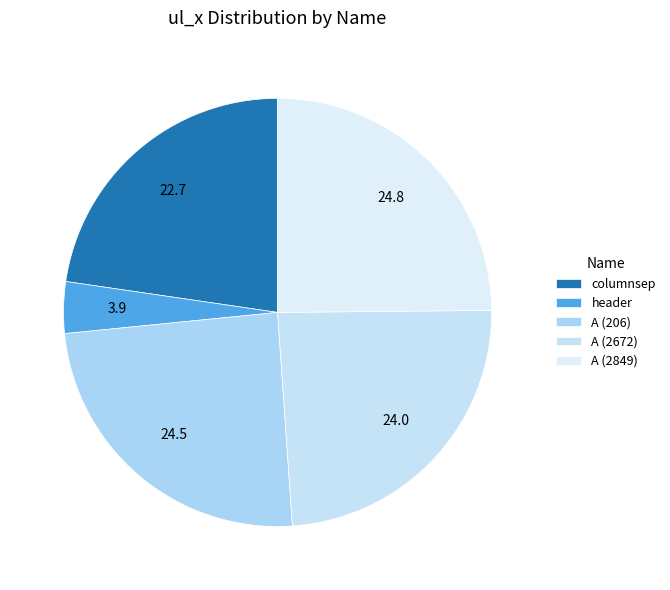

What portion of the pie excludes header?

96.1%